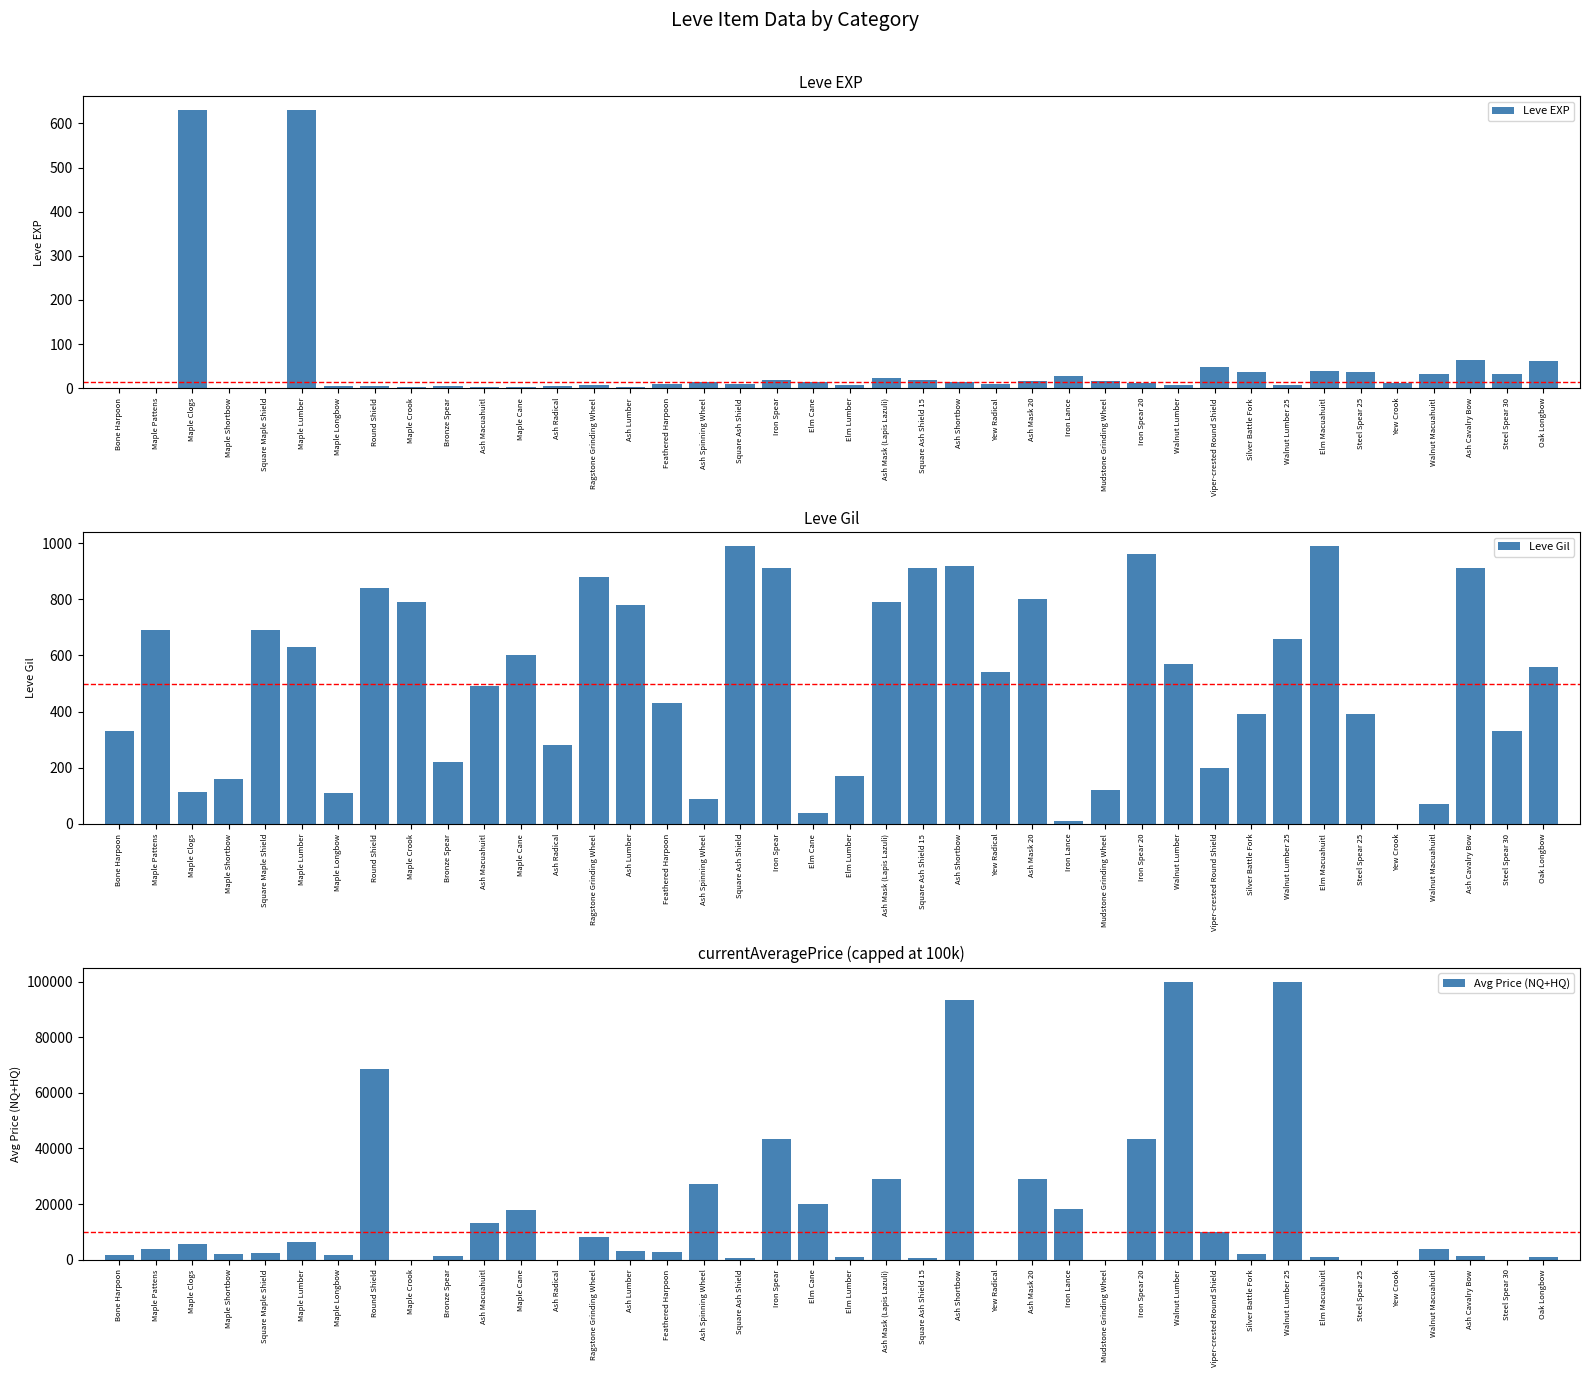

Rank the series at Square Ash Shield 15 from lowest to highest value.

Leve EXP, Avg Price (NQ+HQ), Leve Gil